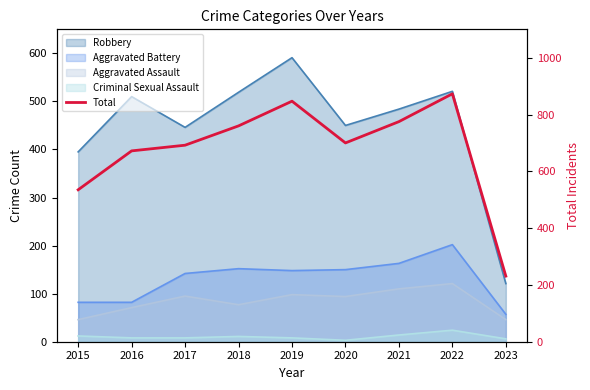

How many values are below 700?

4